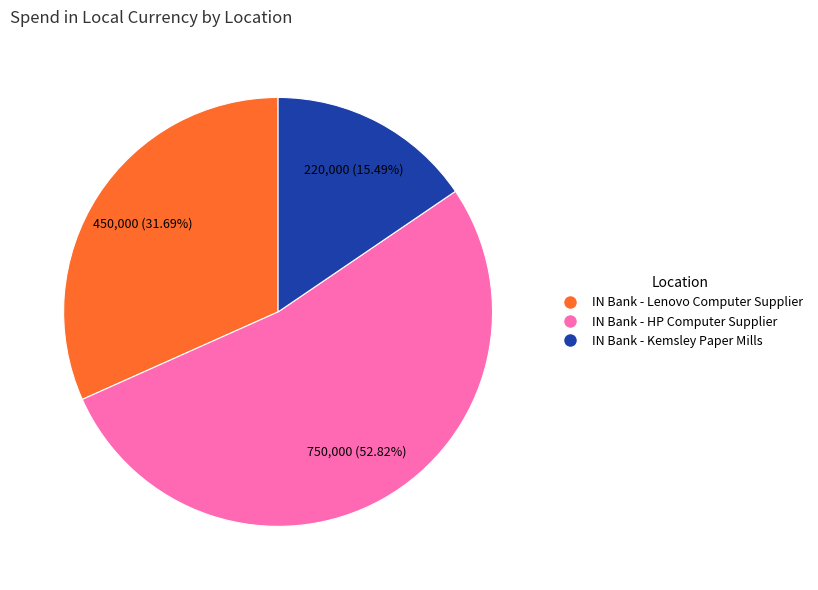

Approximately how many times larger is the value at IN Bank - Kemsley Paper Mills compared to IN Bank - Lenovo Computer Supplier?

0.5